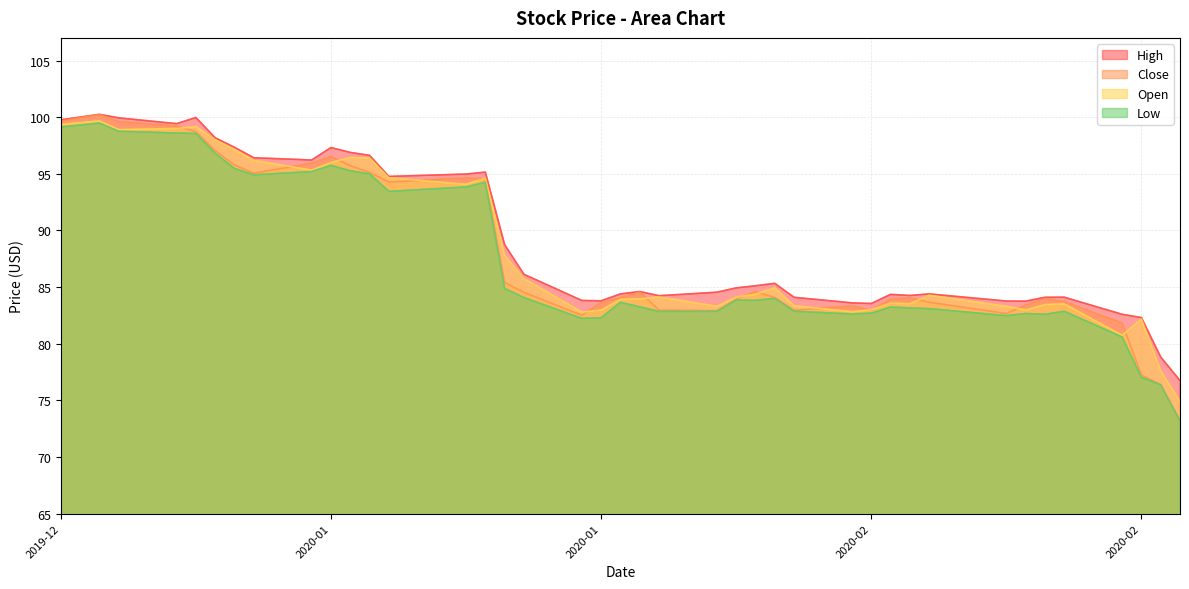

What is the value of the Low point at the 30th from the left?

83.2